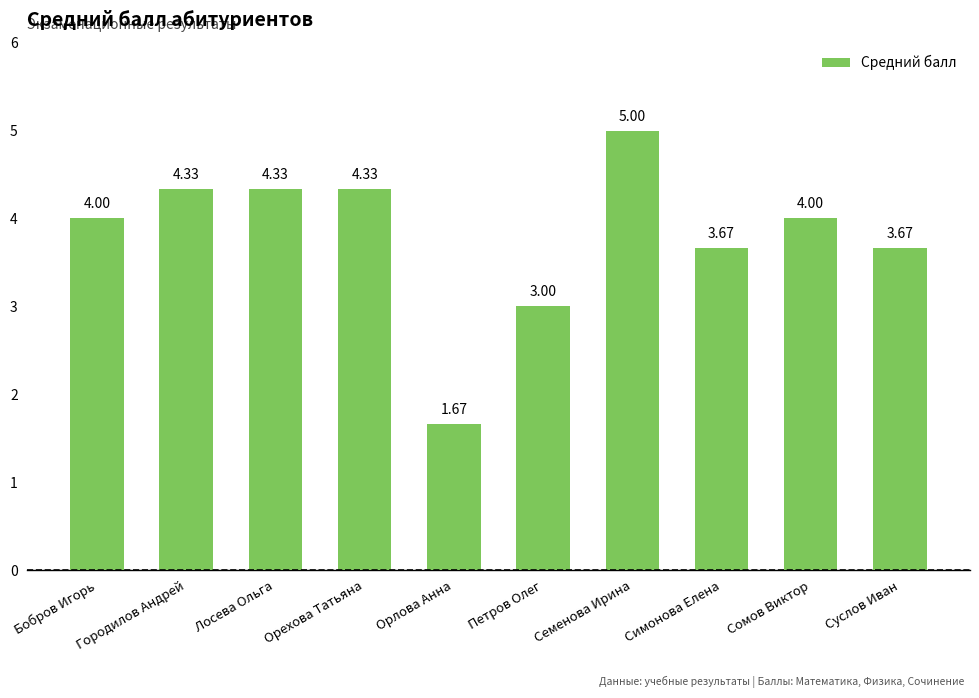

Which category has the highest value across all series?

Семенова Ирина